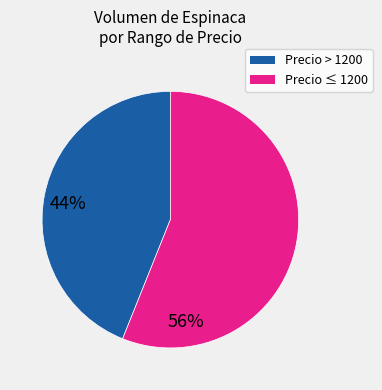

Is there any slice that represents more than half of the pie?

Yes